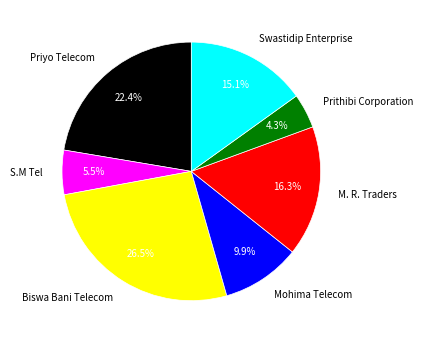

Is the sum of S.M Tel and Prithibi Corporation greater than half?

No